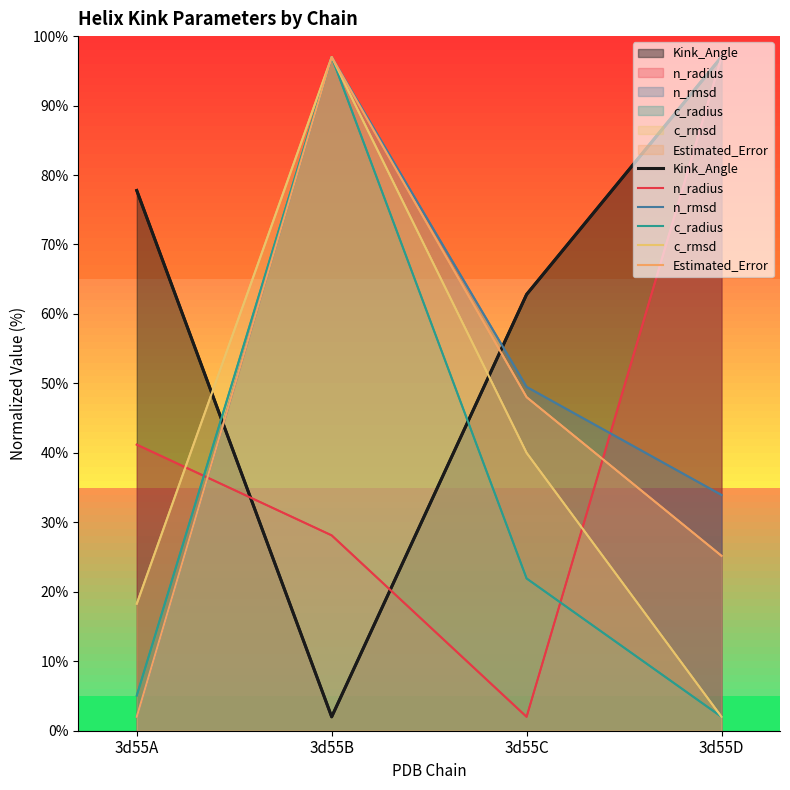

What is the maximum value shown in the chart?

97.0